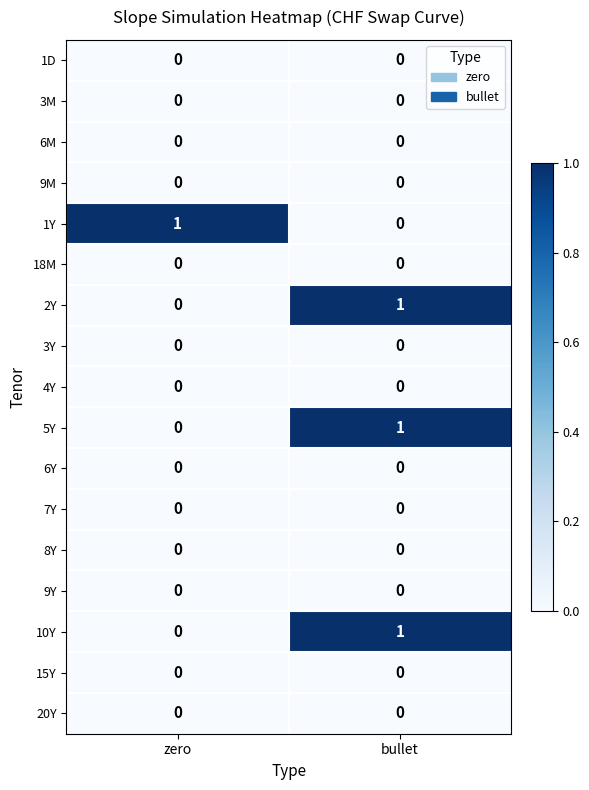

True or false: 4Y has a value of 0 at bullet.

True